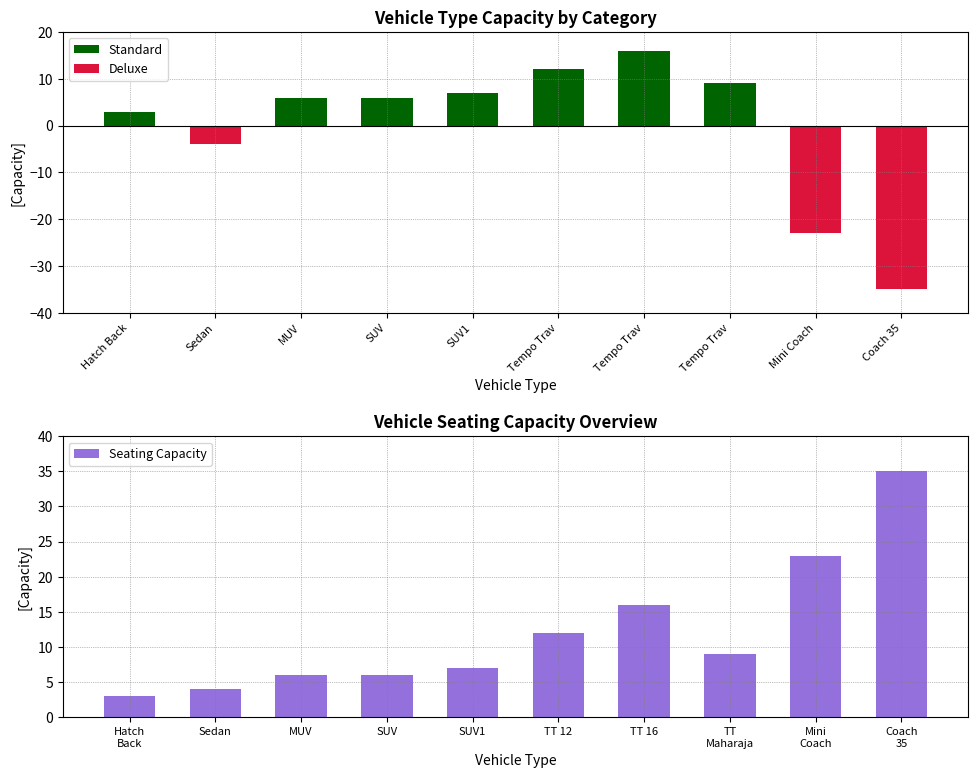

How many distinct data groups are displayed?

2